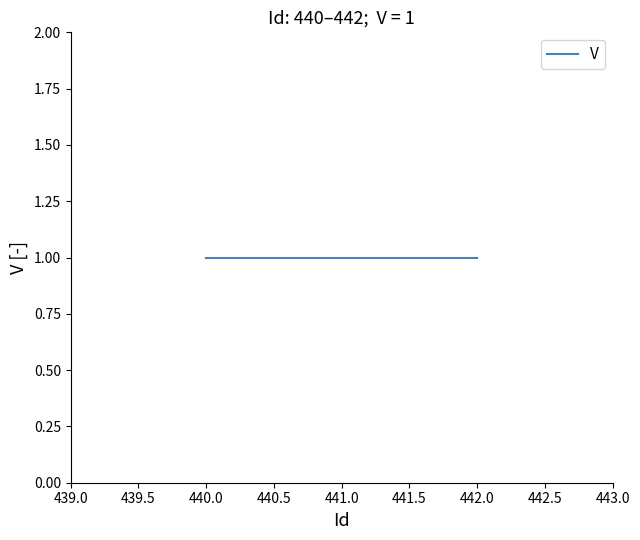

What is the value of the V point at the 1st from the left?

1